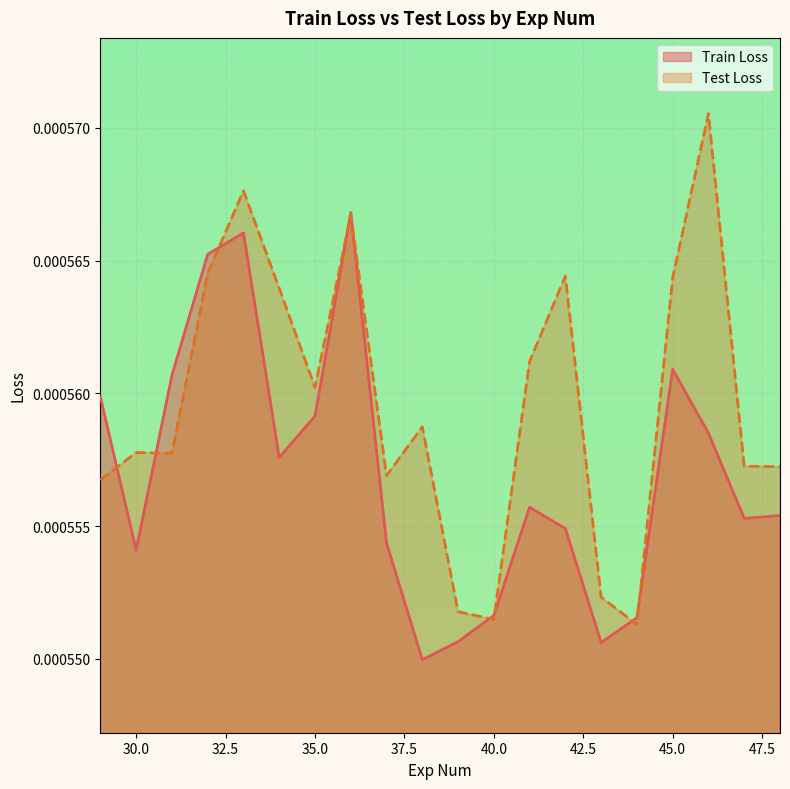

How many lines are shown in the chart?

2